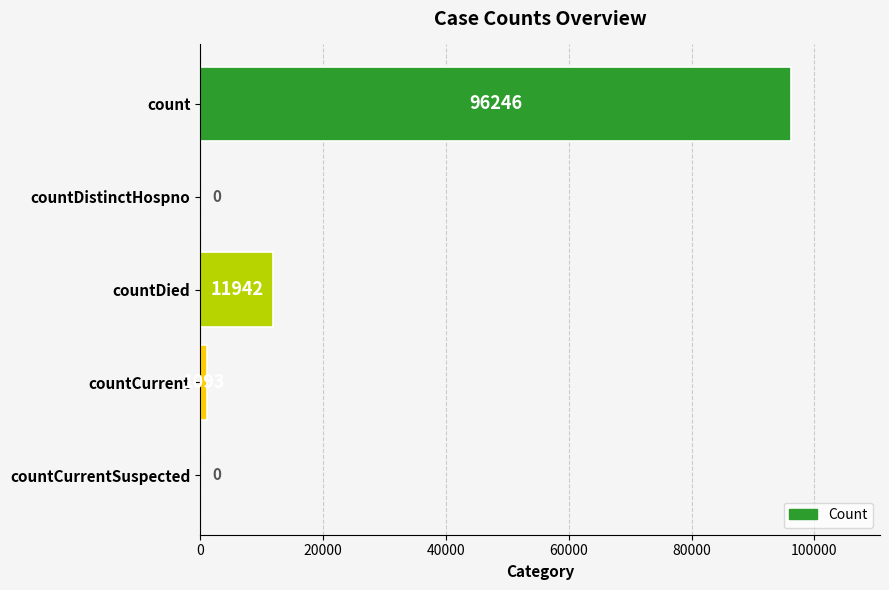

What is the sum of the values at countCurrentSuspected and count?

96246